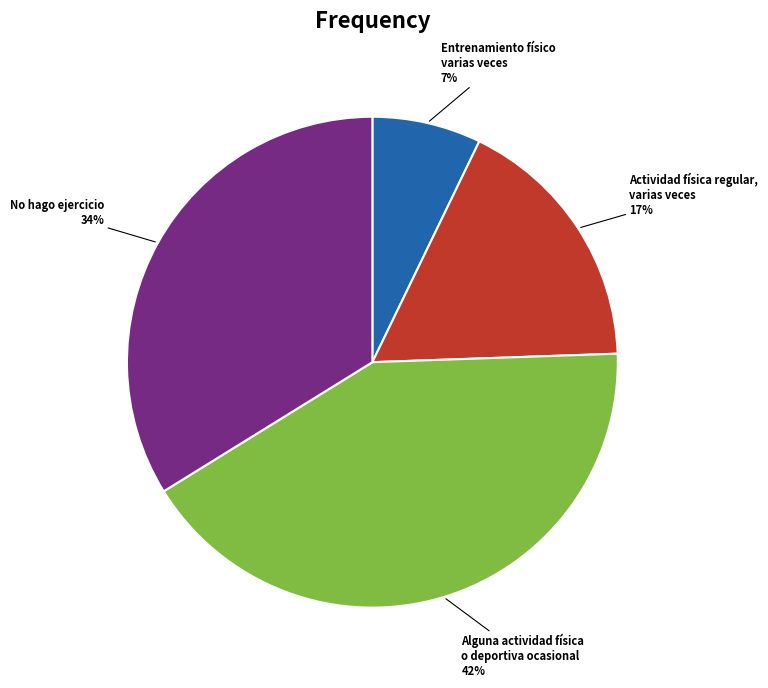

Which slice is the smallest?

Entrenamiento físico varias veces